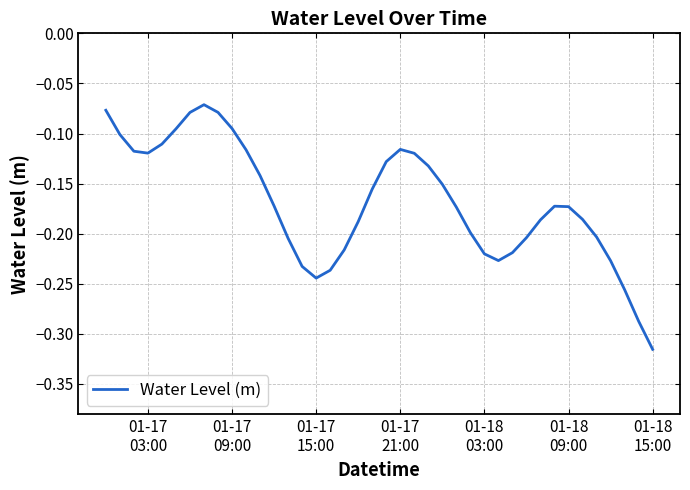

How many lines are shown in the chart?

1